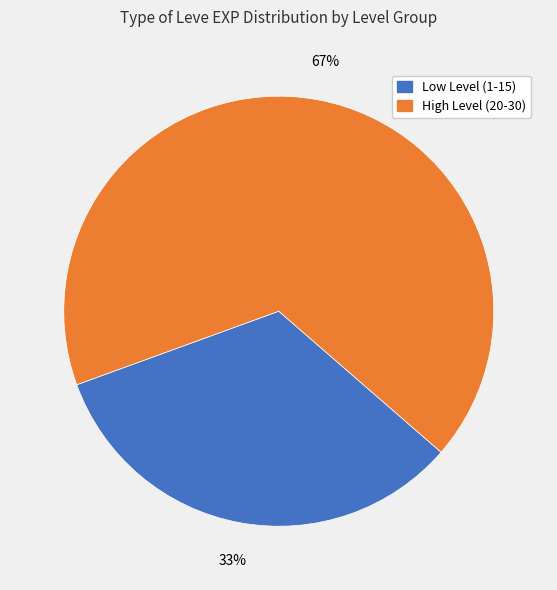

To the nearest percent, what is the average slice percentage?

50%